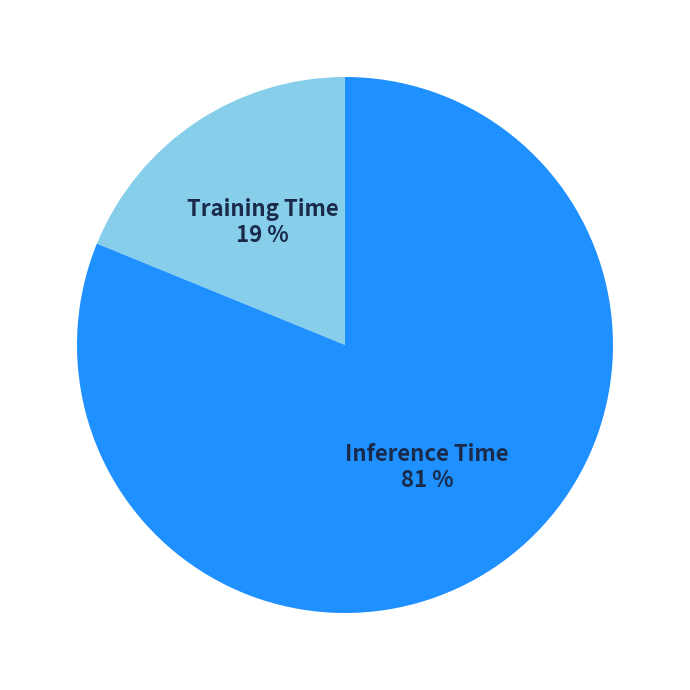

Which has a higher value, Training Time or Inference Time?

Inference Time